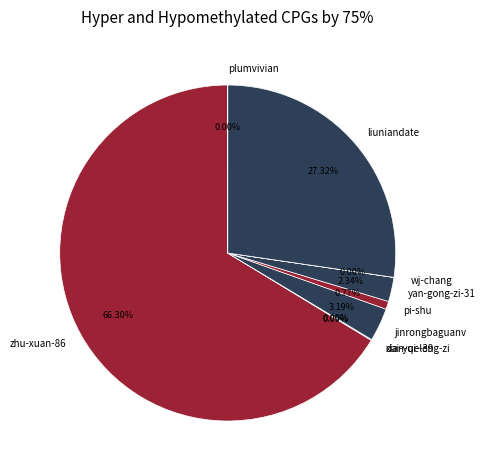

To the nearest percent, what is the difference between the largest and smallest slice percentages?

66%